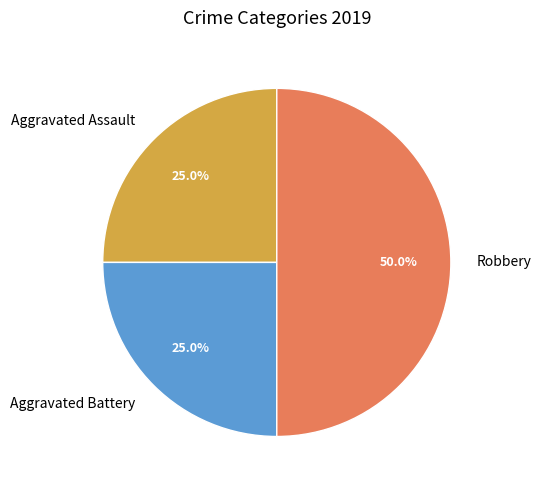

True or false: Aggravated Assault accounts for 25% of the total.

True